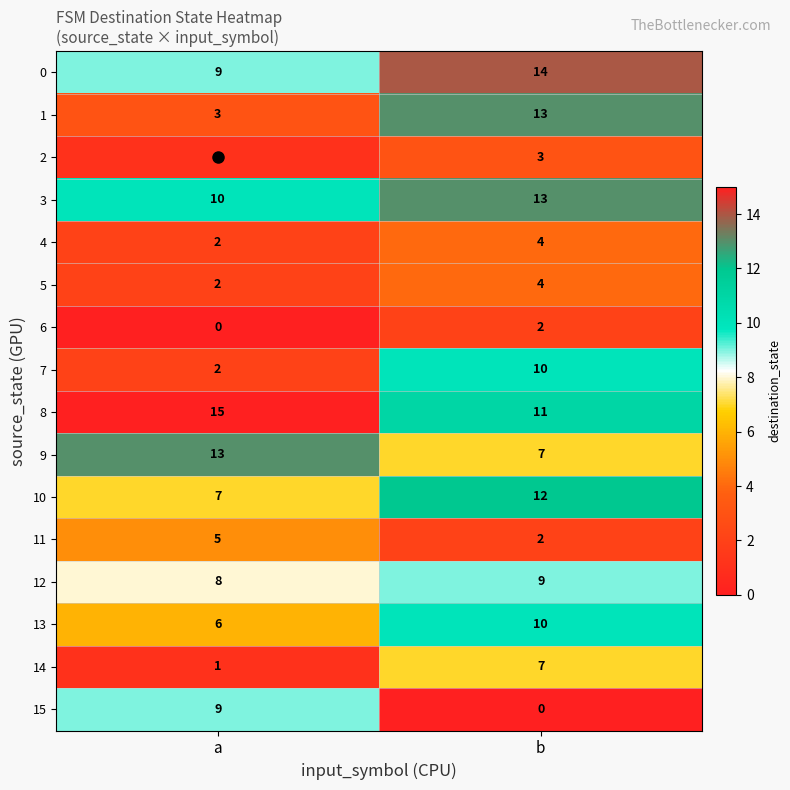

Where is 4 nearest to the value 3?

a